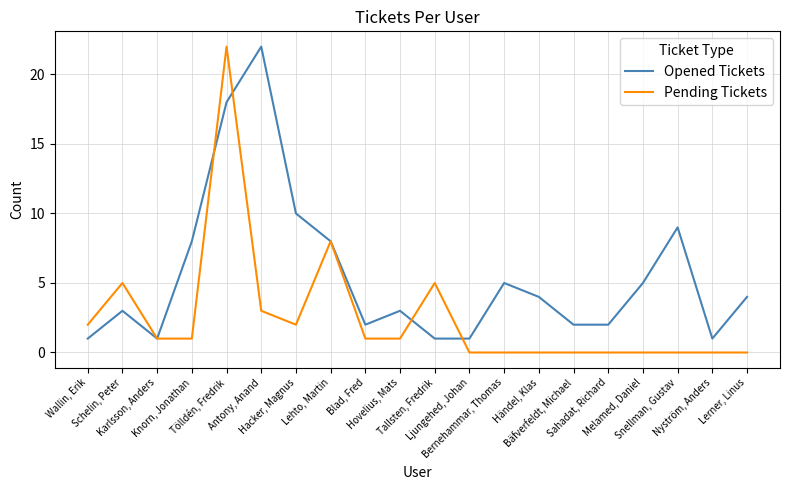

Reading left to right, extract all data points from this chart.

Opened Tickets: 1	3	1	8	18	22	10	8	2	3	1	1	5	4	2	2	5	9	1	4
Pending Tickets: 2	5	1	1	22	3	2	8	1	1	5	0	0	0	0	0	0	0	0	0